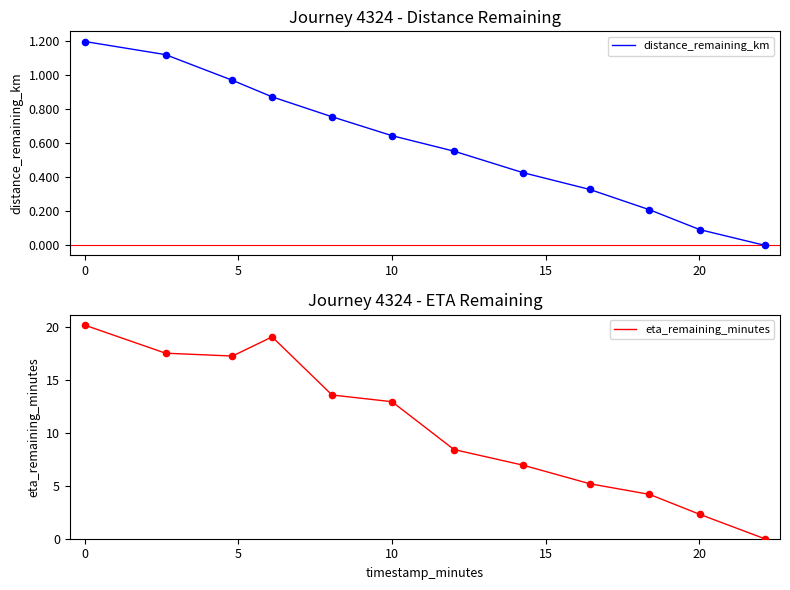

Which series has the largest Y range (max minus min)?

eta_remaining_minutes